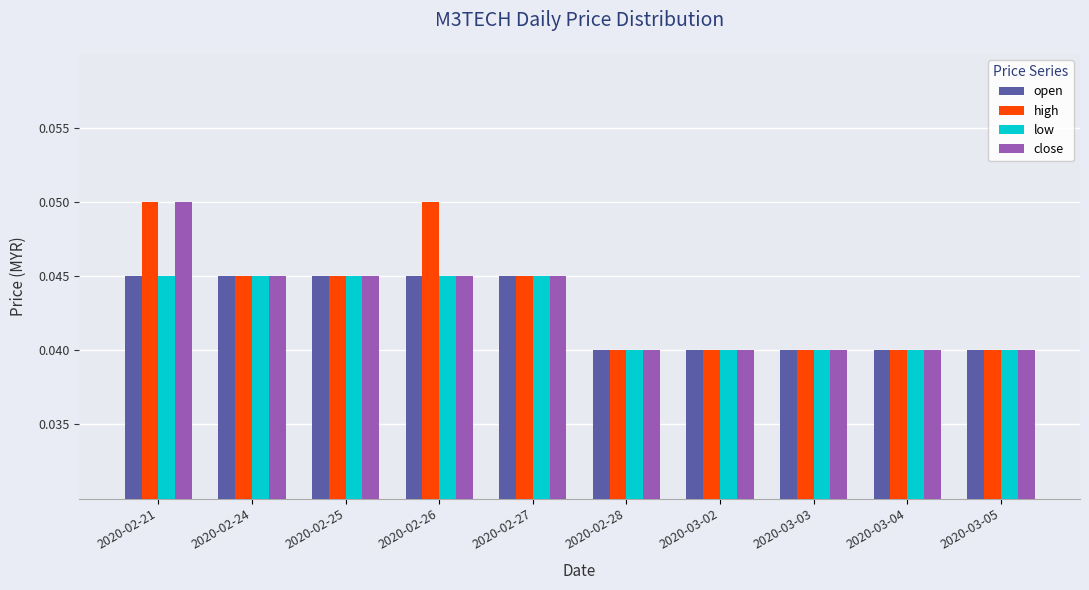

What is the sum of all high values?

0.4